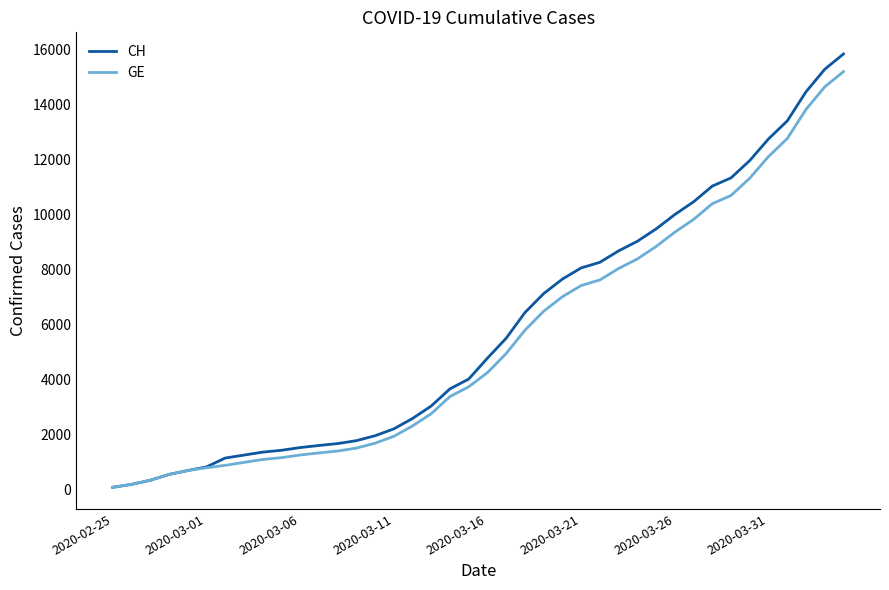

Which series has the largest range (max minus min)?

CH